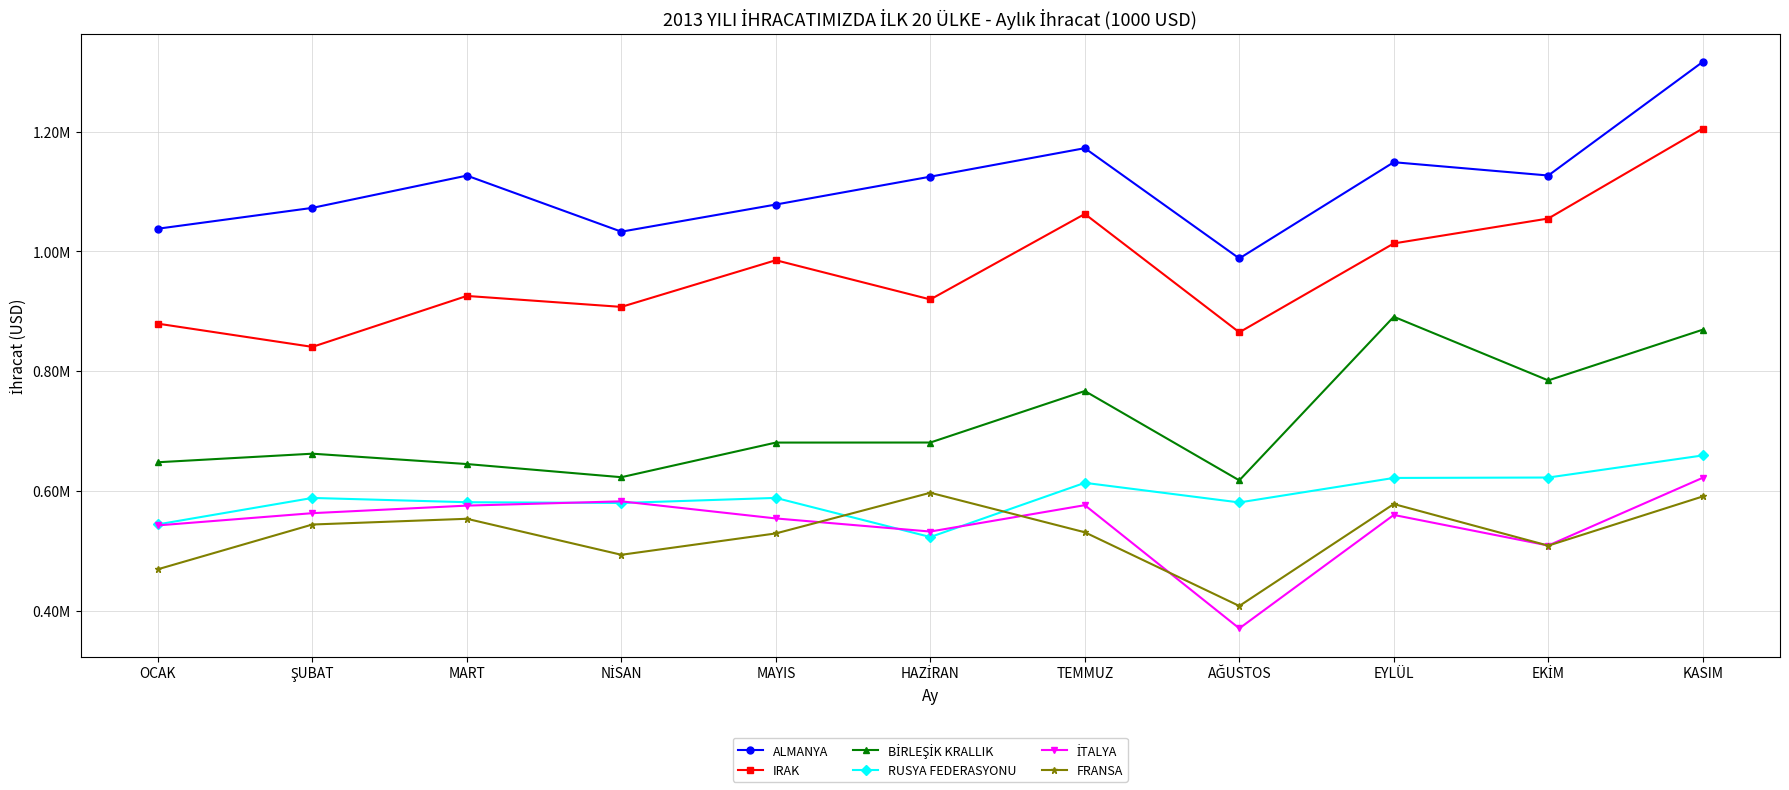

What is the difference between the highest and lowest values at AĞUSTOS?

617869.0